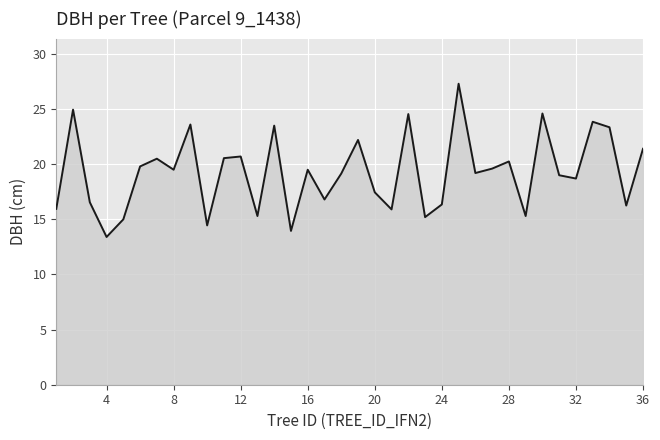

What is the minimum value shown in the chart?

13.4